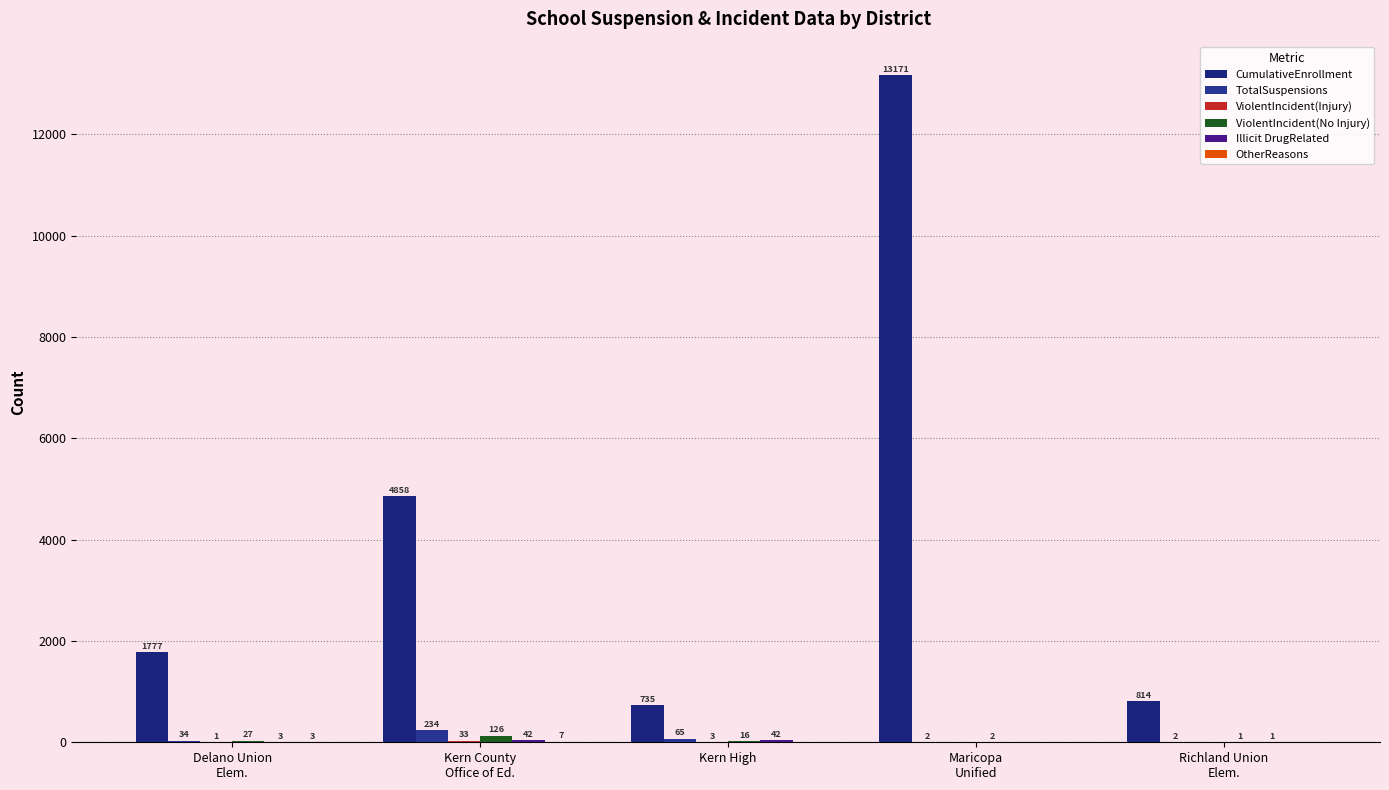

At which category is the sum across all series the highest?

Maricopa
Unified